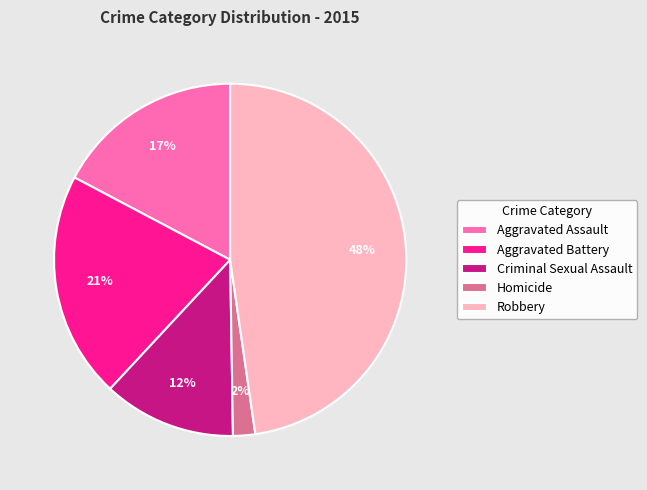

What percentage is the Homicide slice, to the nearest percent?

2%